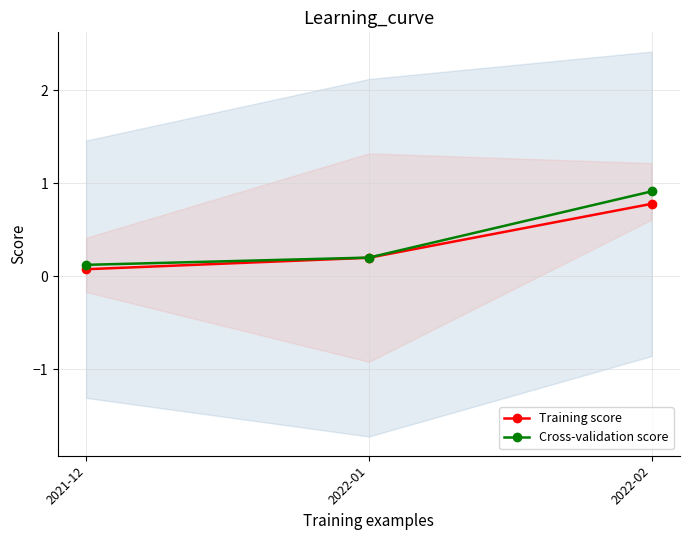

What is the average value of the Cross-validation score series?

0.4